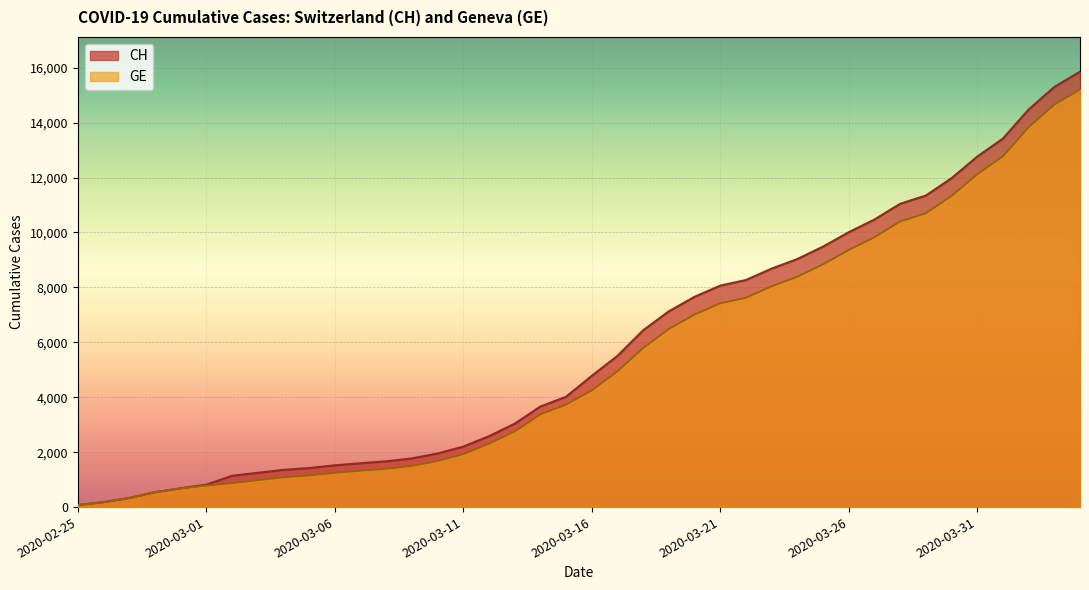

What is the difference between the highest and lowest values at 2020-03-18?

642